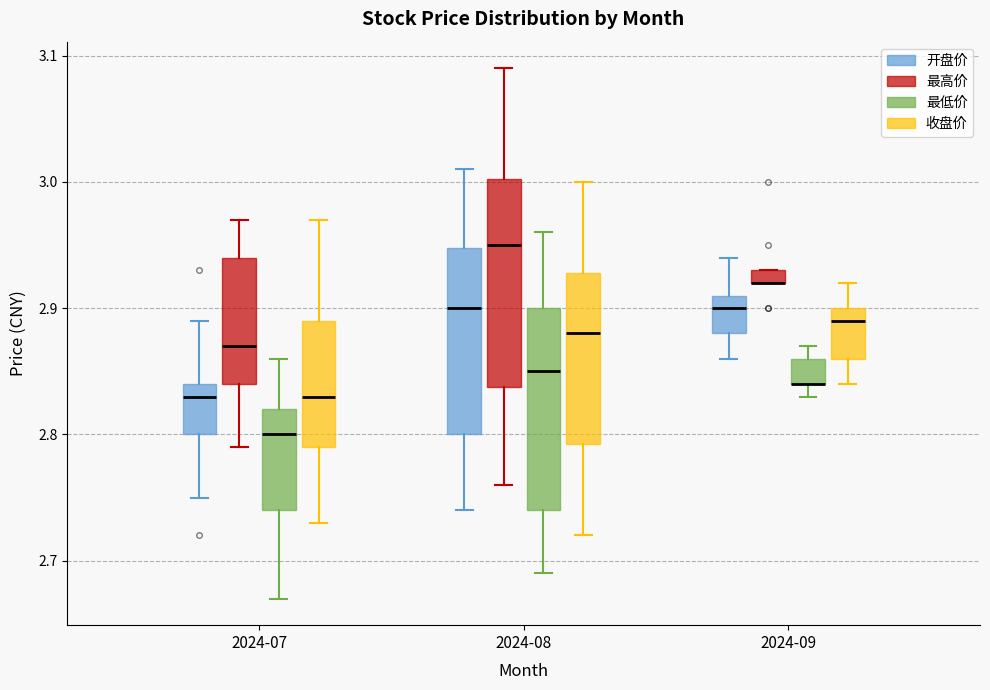

Where is the upper edge of the box for 2024-09 (最低价) on the y-axis? The values are not printed on the chart, so give them approximately, as read against the axis.

2.86